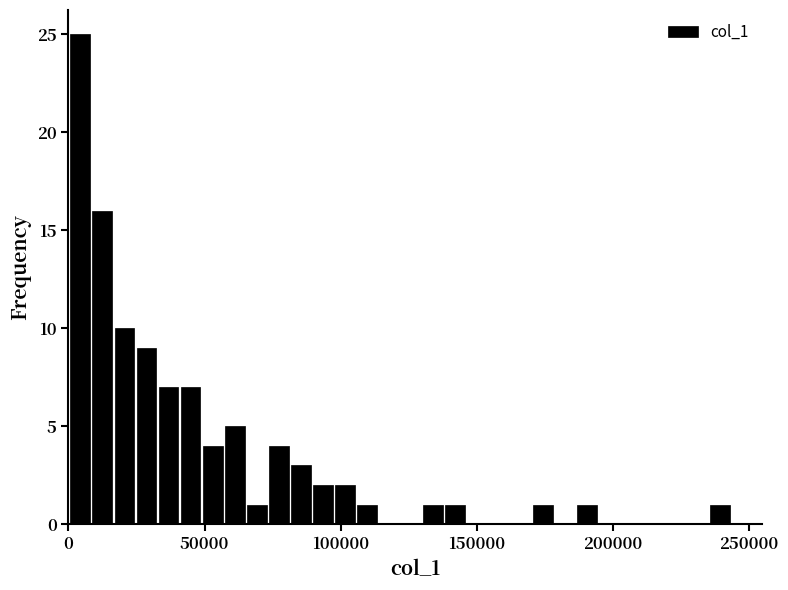

Around what value on the x-axis is the tallest bar? Give the approximate position of its centre, as read against the axis.

5000